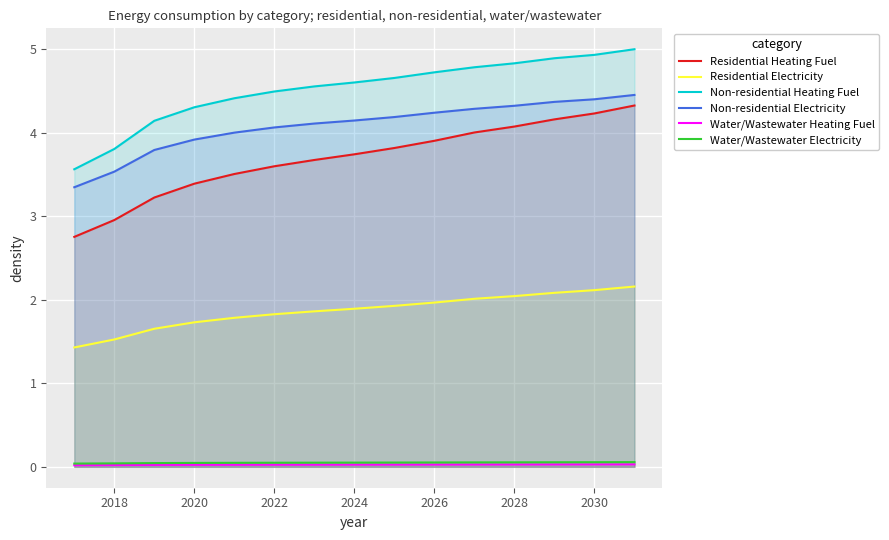

What is the maximum value shown in the chart?

5.0